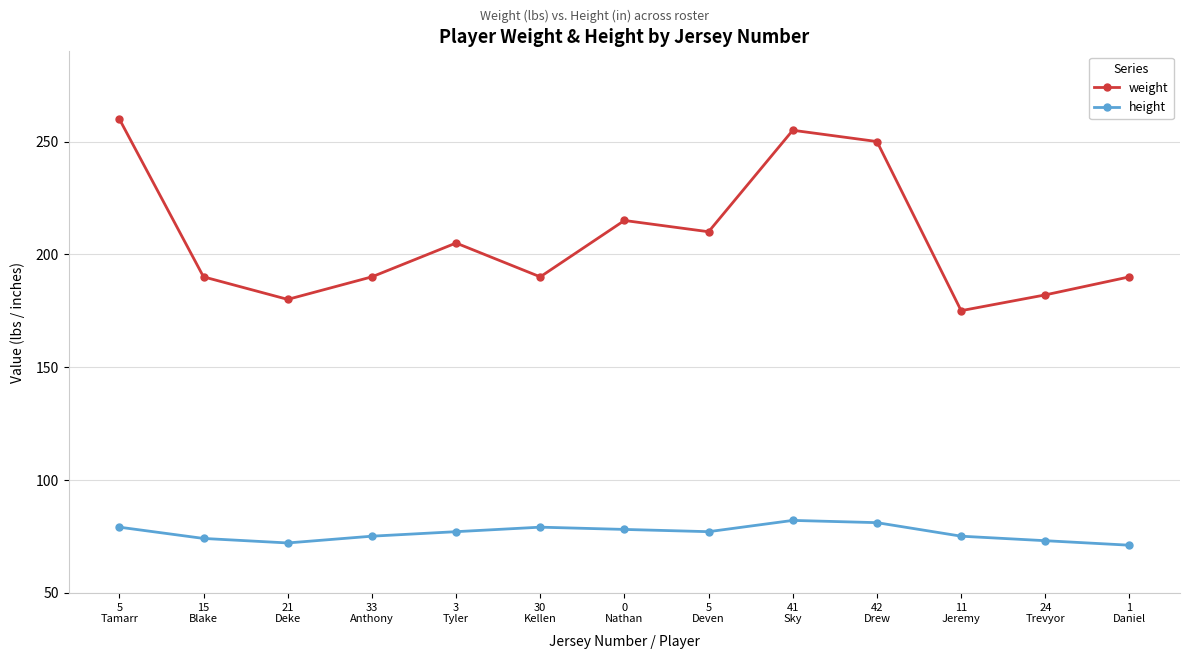

What is the sum of all height values?

993